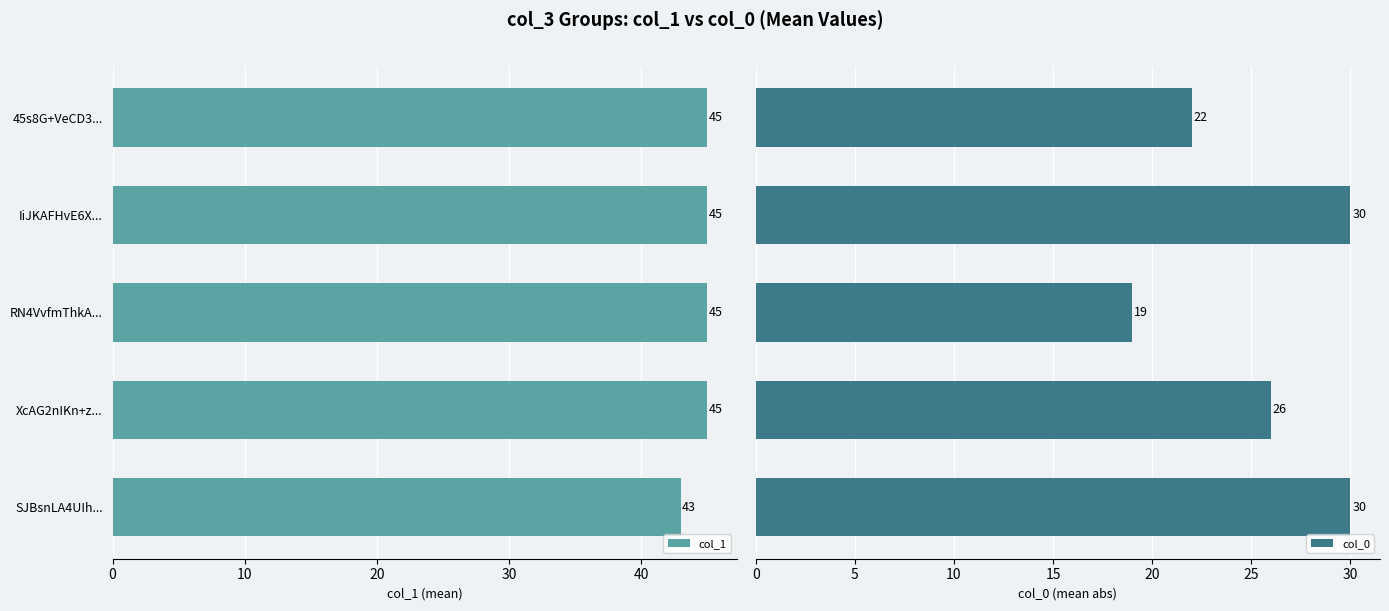

What is the difference between the maximum and minimum values in the col_0 series?

11